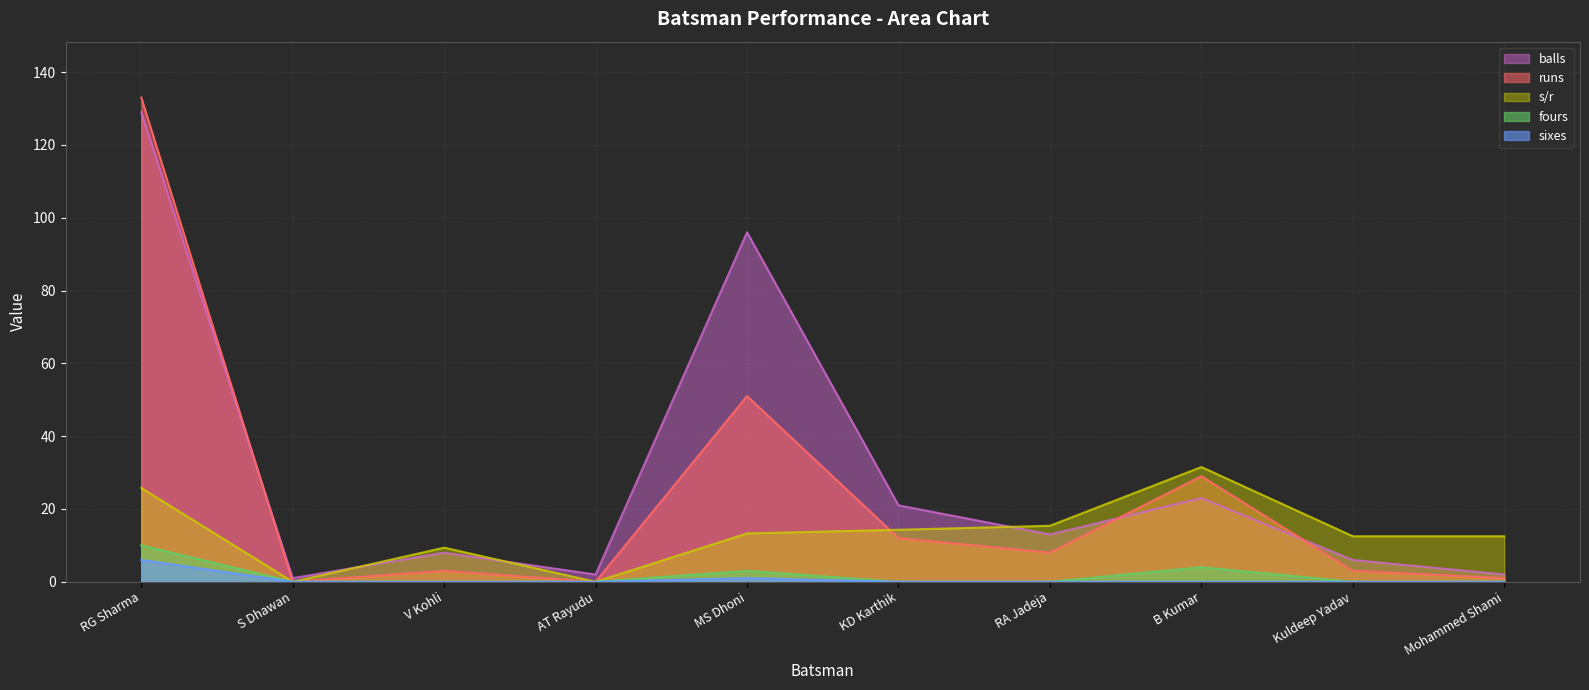

In fours, how many points are higher than both neighbors (excluding endpoints)?

2